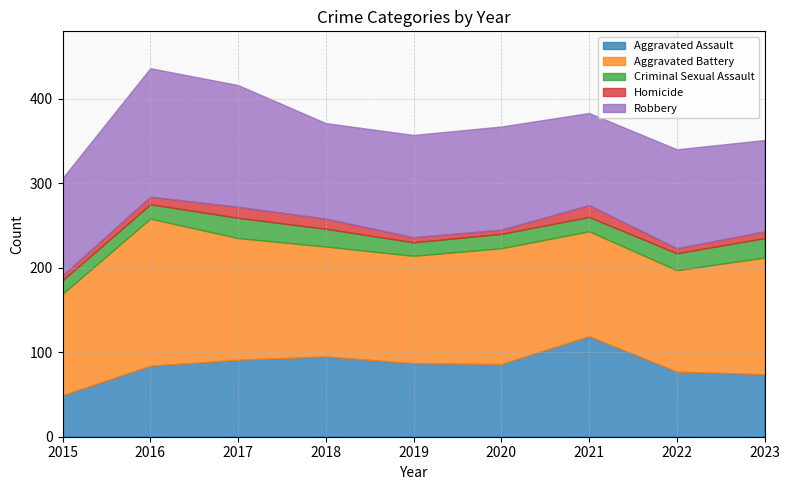

How many data points does each series have?

9